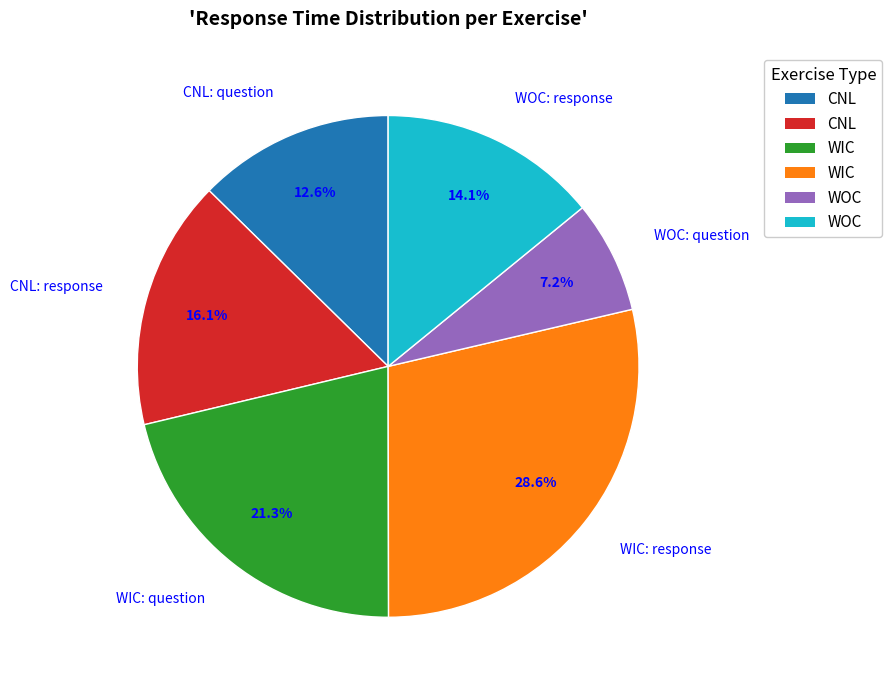

Count the number of slices in the pie.

6